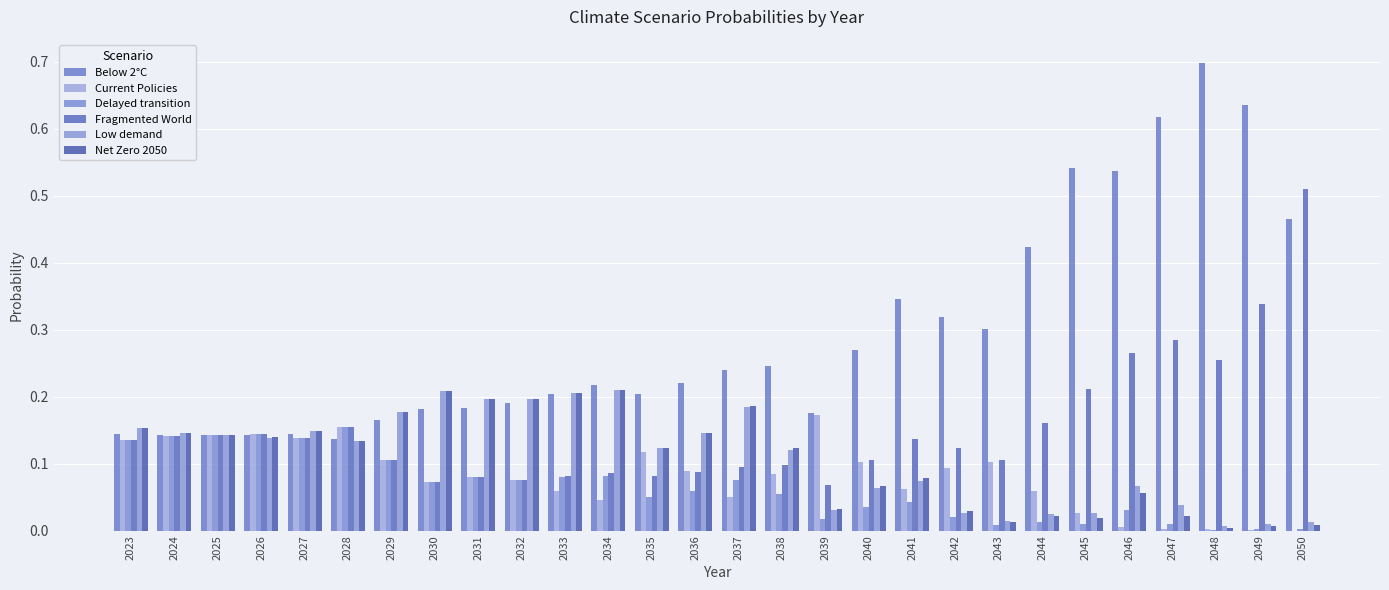

Does the chart contain stacked bars?

No